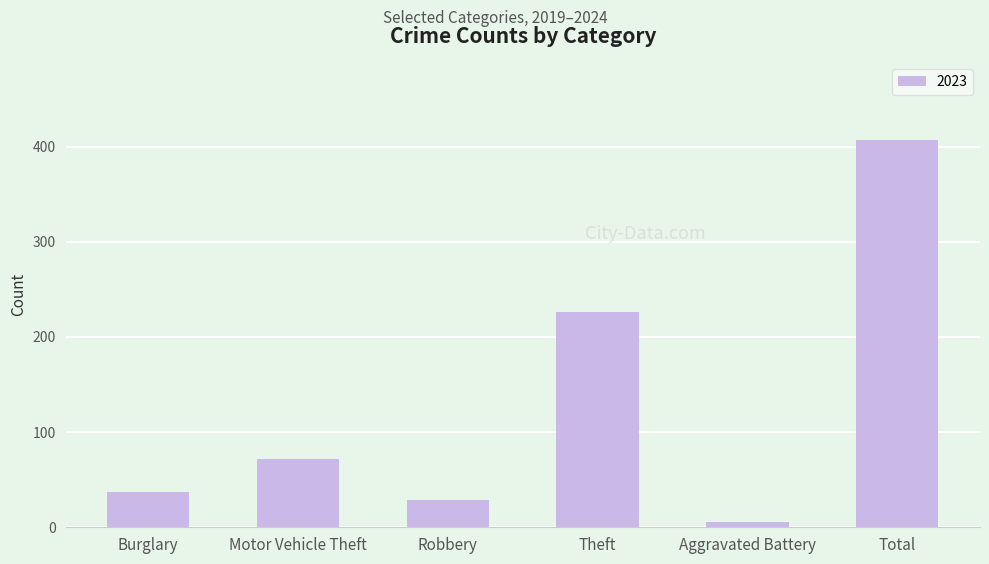

At which category does the chart reach its minimum across all series?

Aggravated Battery